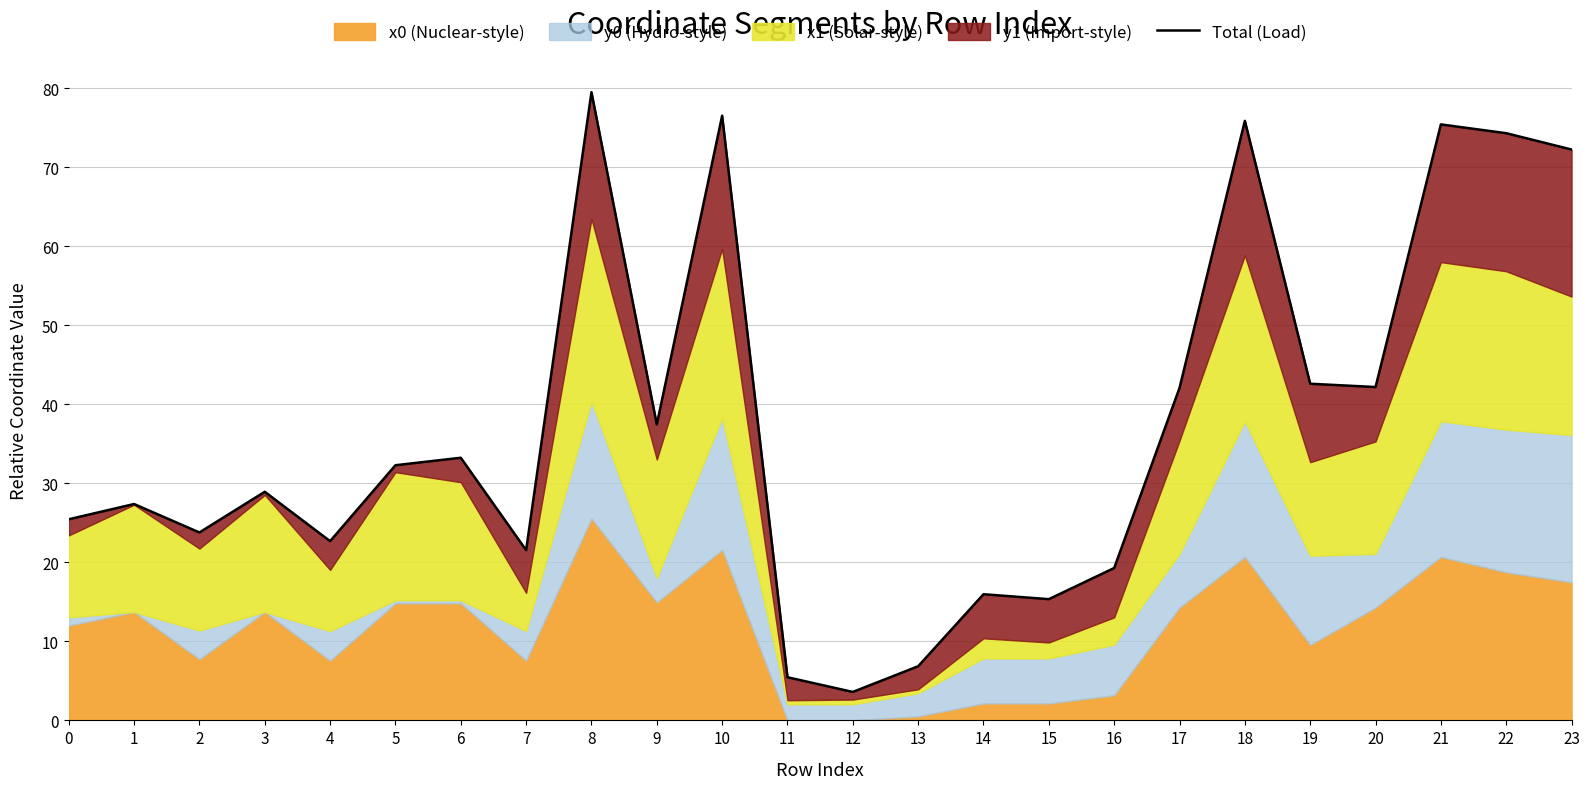

What is the approximate value at 17?

42.1